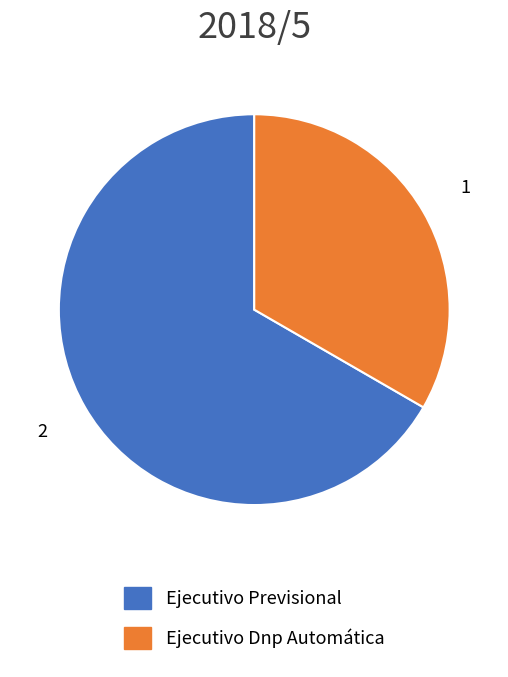

How many slices are in this pie chart?

2